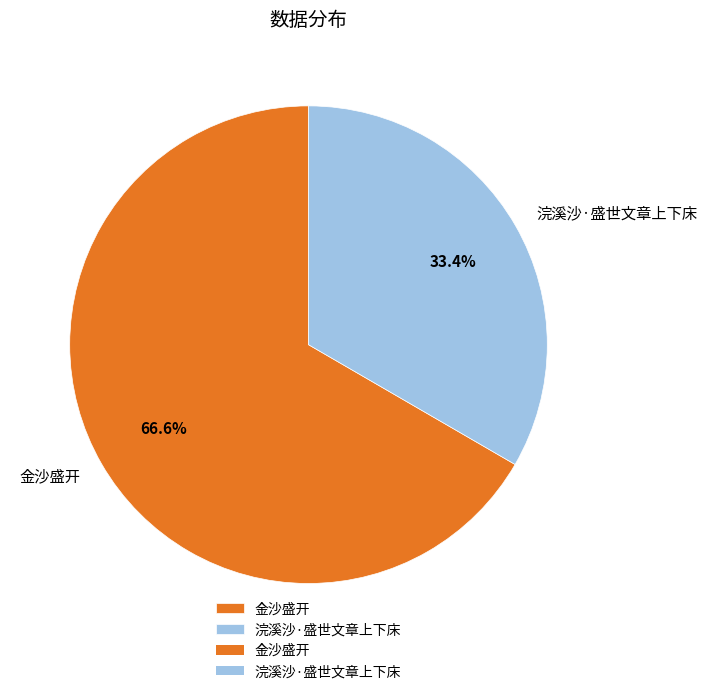

To the nearest percent, what is the combined percentage of 浣溪沙·盛世文章上下床 and 金沙盛开?

100%